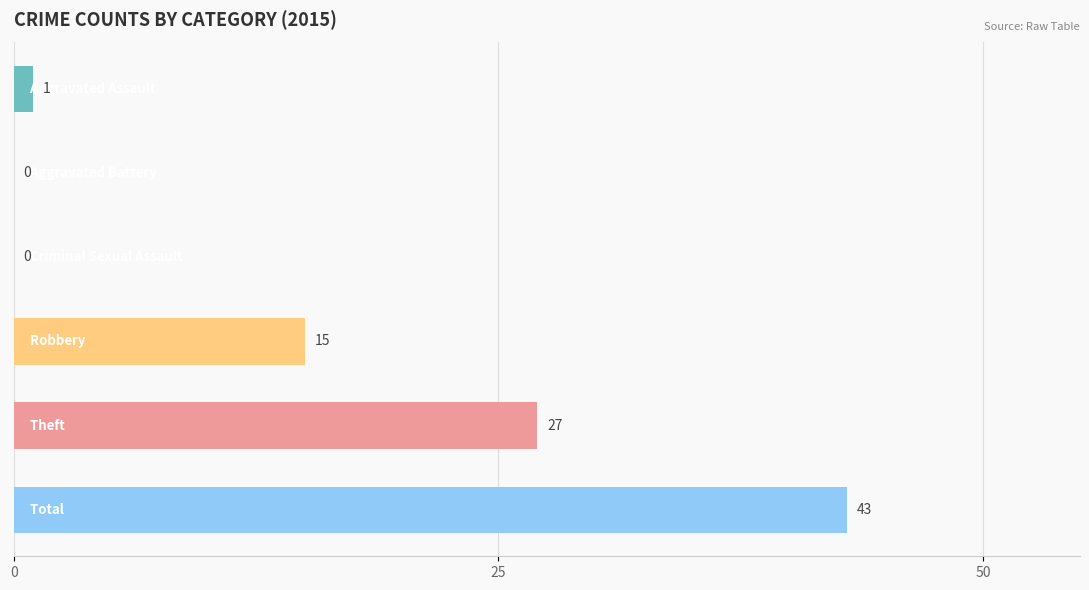

Are the bars horizontal?

Yes